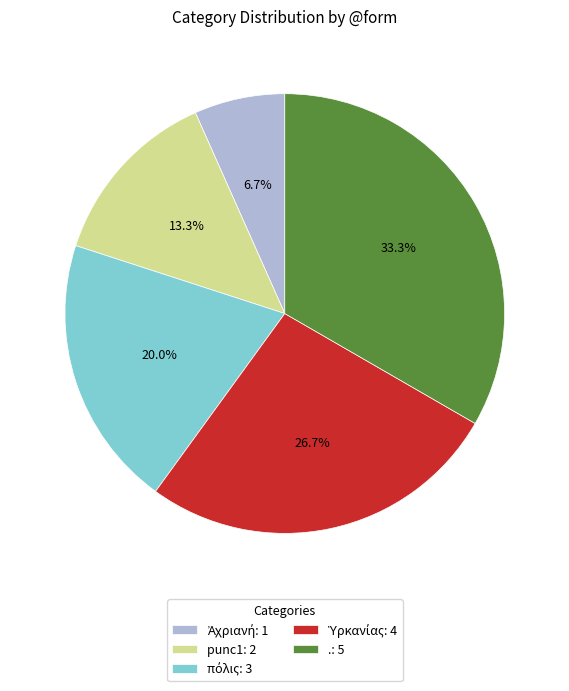

Count the number of slices in the pie.

5